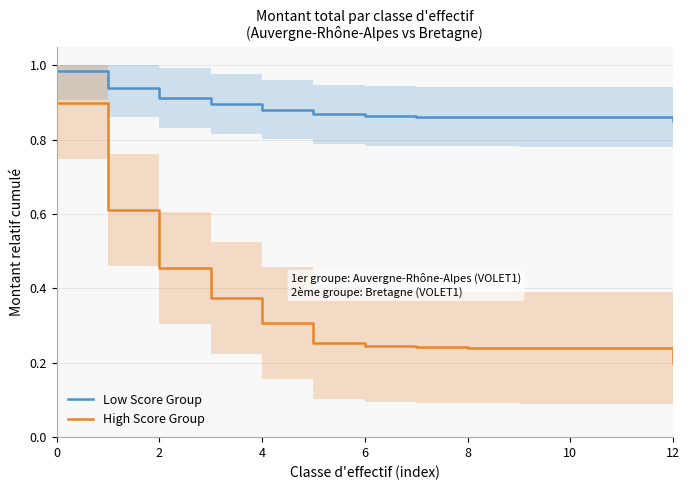

What are all the series names shown in the legend?

Low Score Group, High Score Group